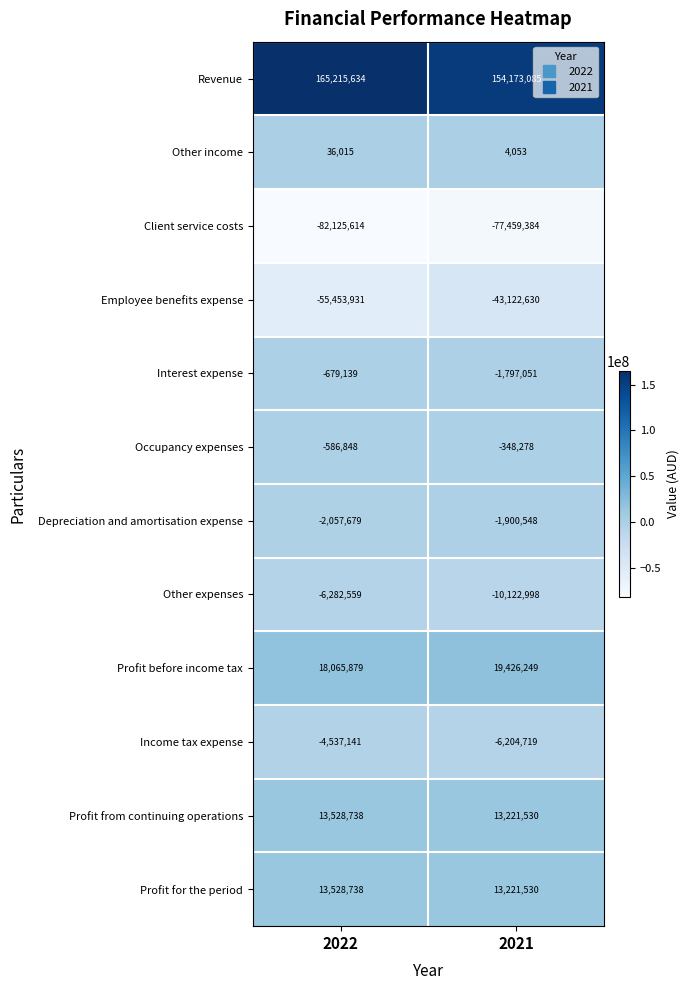

Count the number of categories in the chart.

2